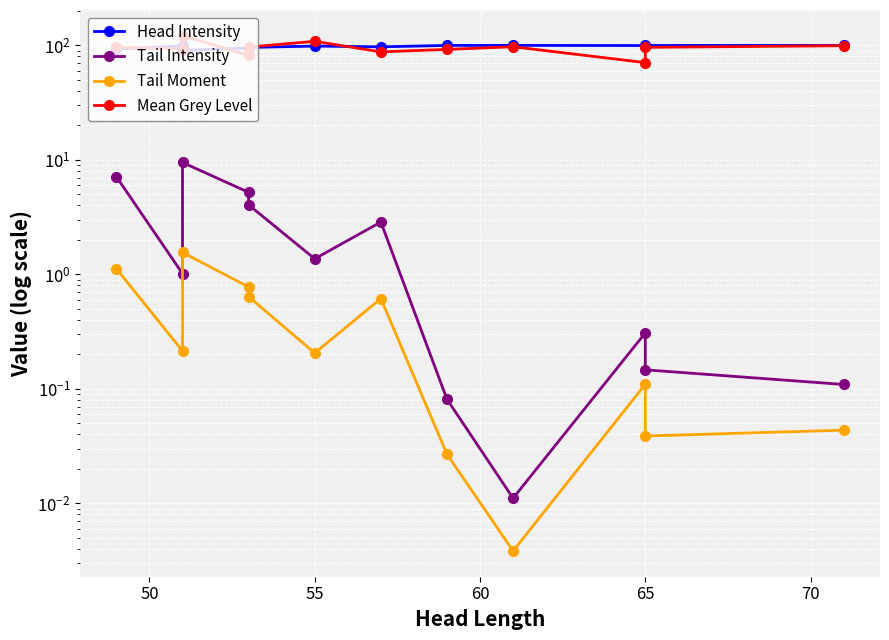

Does the chart display data point markers on the line(s)?

Yes